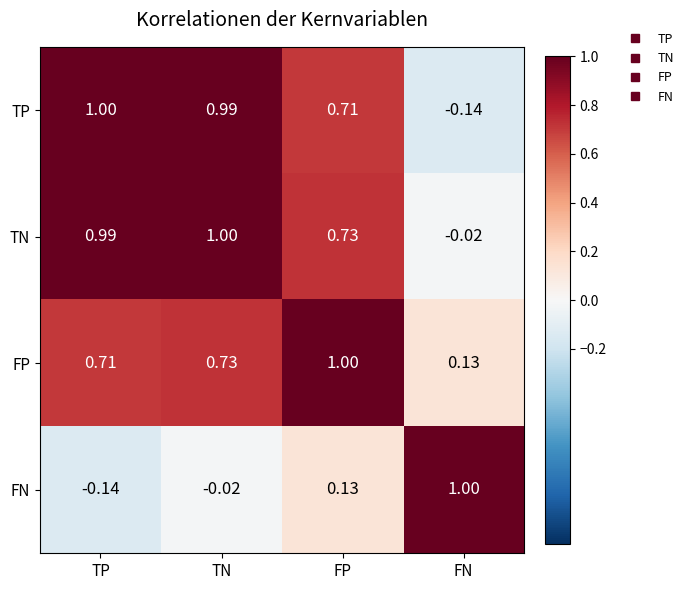

Where does the TP series first go above 0?

TP